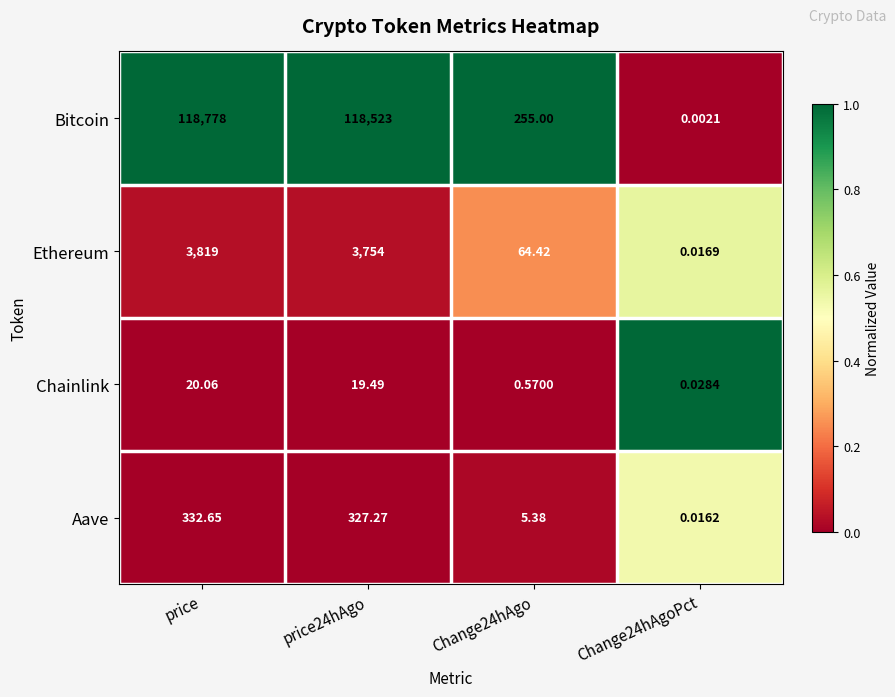

How many data points does each series have?

4